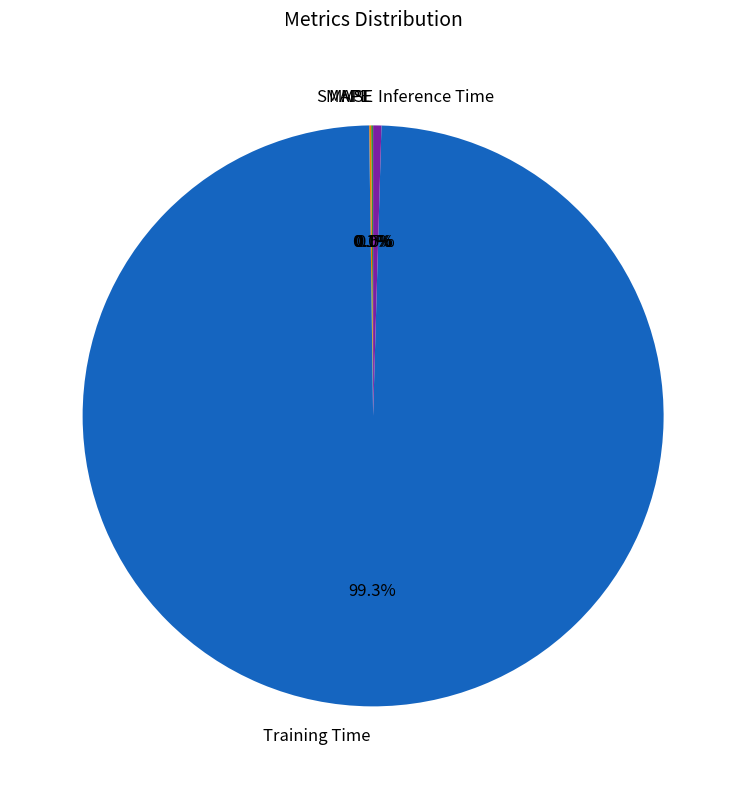

Is there a majority slice in this chart?

Yes